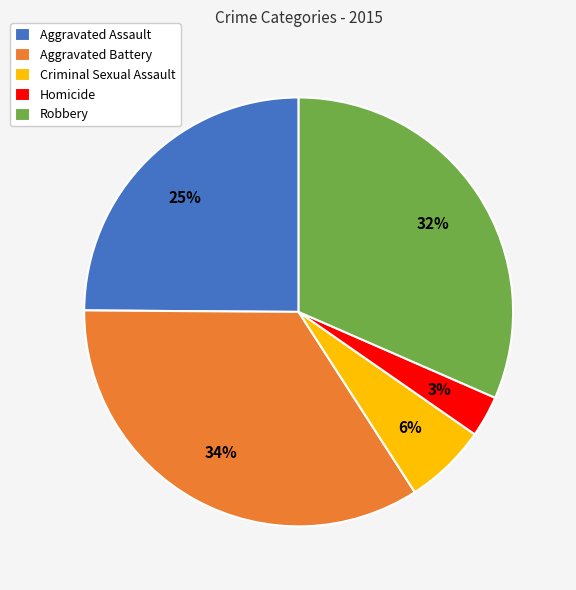

Which slice is the largest?

Aggravated Battery